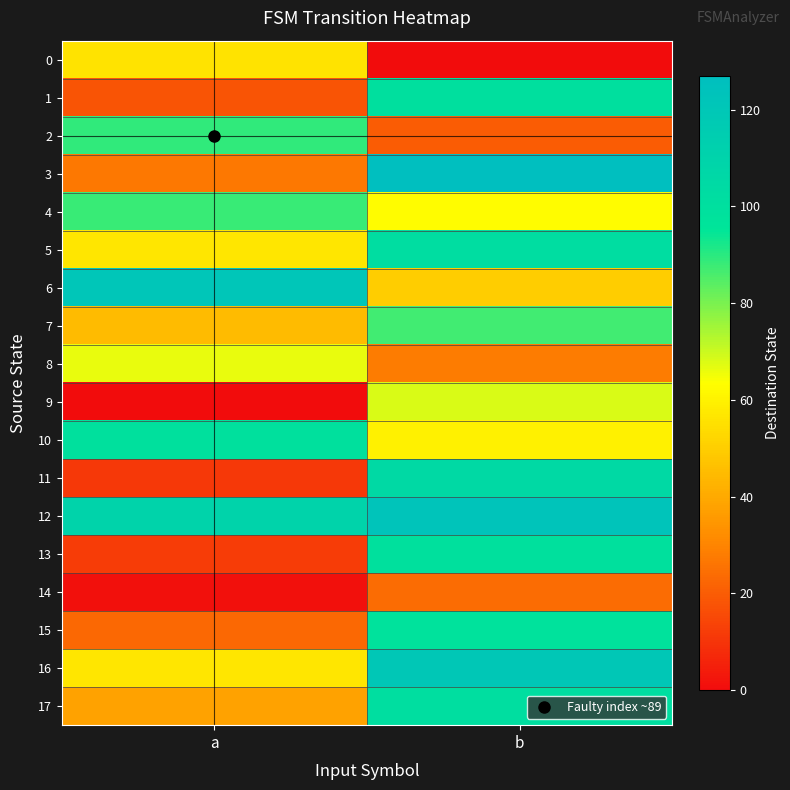

Rank the series at a from lowest to highest value.

9, 14, 11, 13, 1, 15, 3, 17, 7, 0, 5, 16, 8, 4, 2, 10, 12, 6